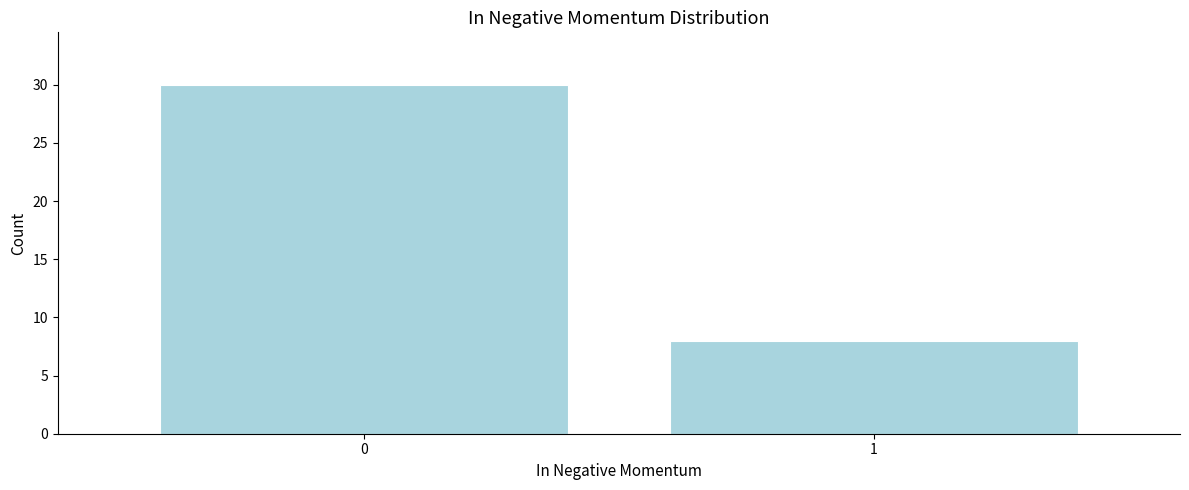

Reading left to right, extract all data points from this chart.

0=30	1=8